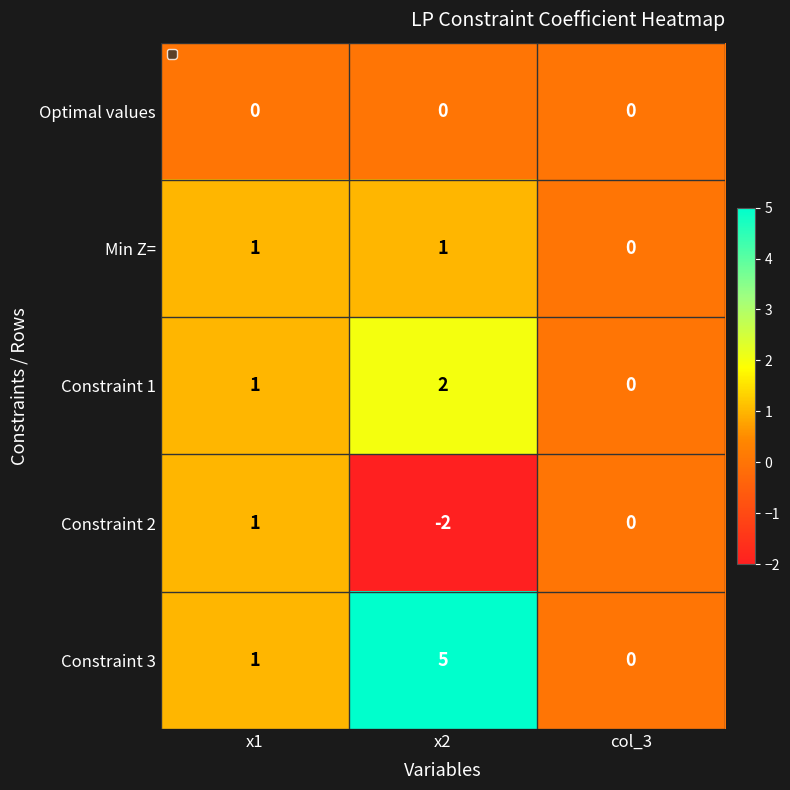

How many categories are shown in the chart?

3